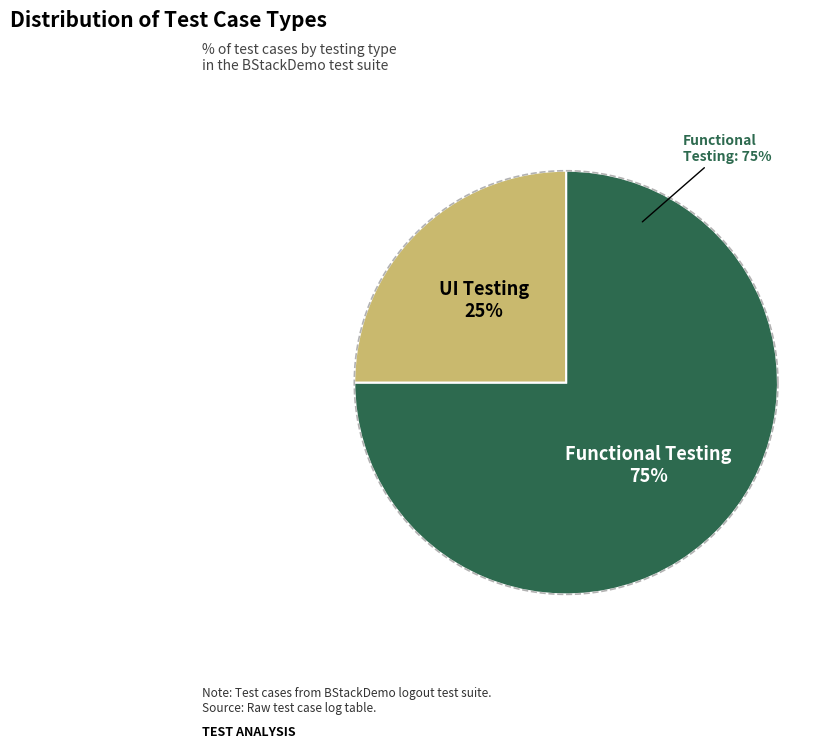

To the nearest percent, what portion does Functional Testing represent?

75%